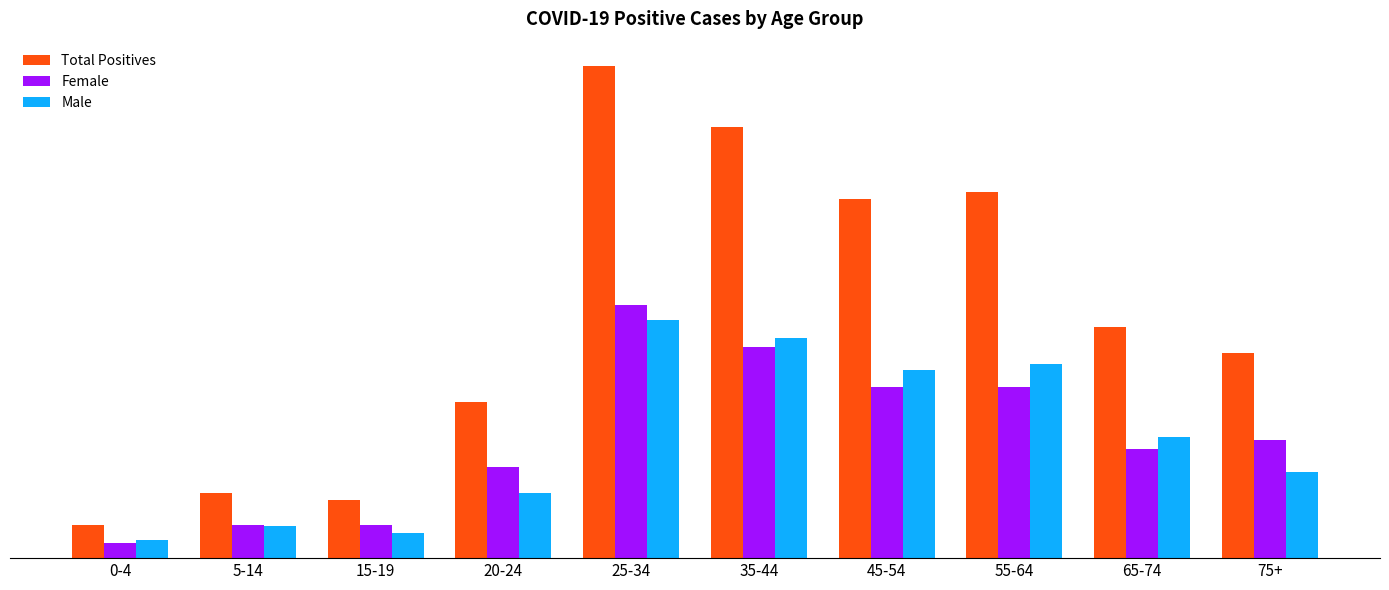

Does the chart contain any negative values?

No